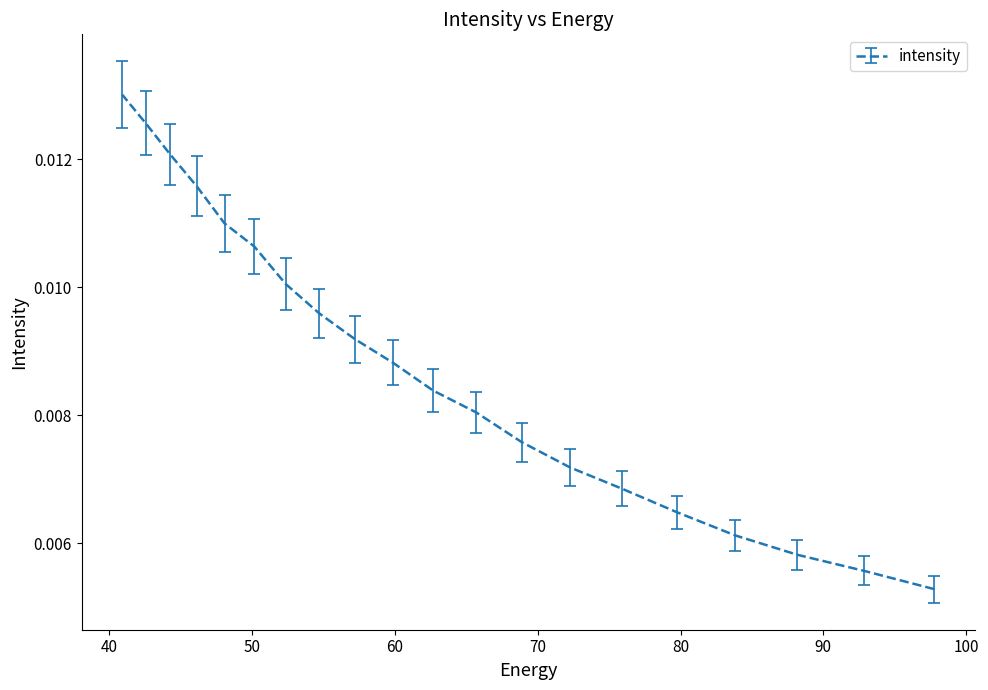

Does the chart display data point markers on the line(s)?

No